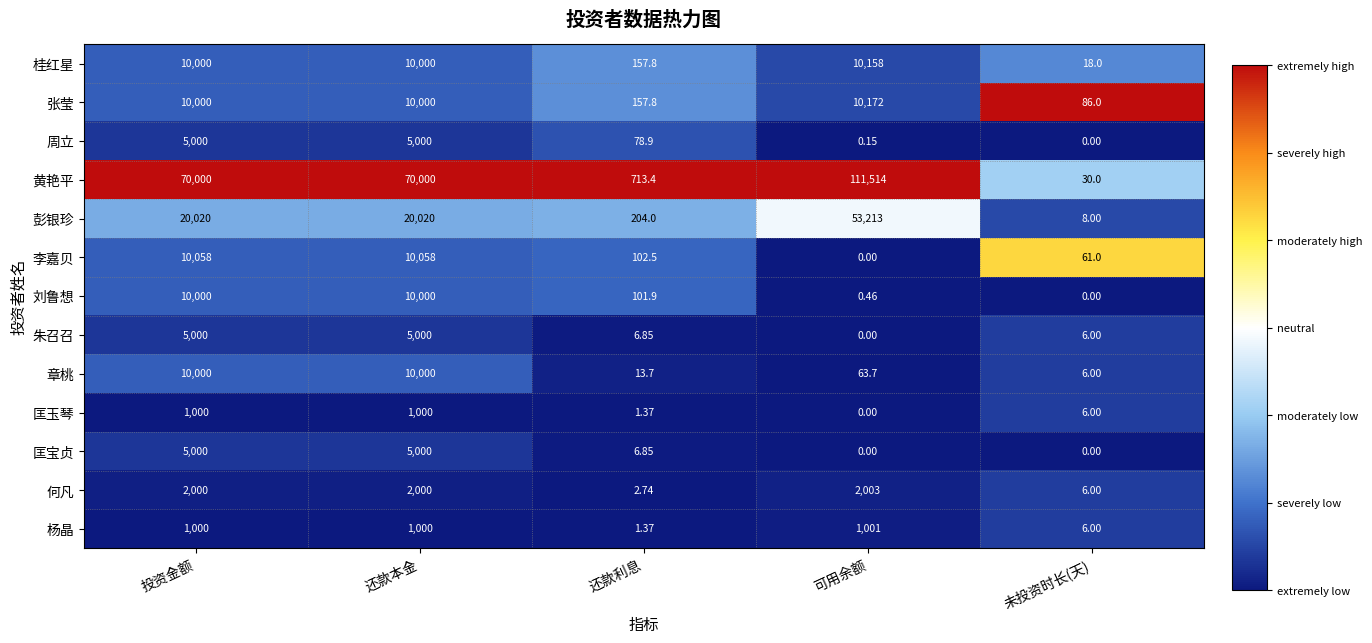

At which label is 匡宝贞 closest to 2500?

还款利息